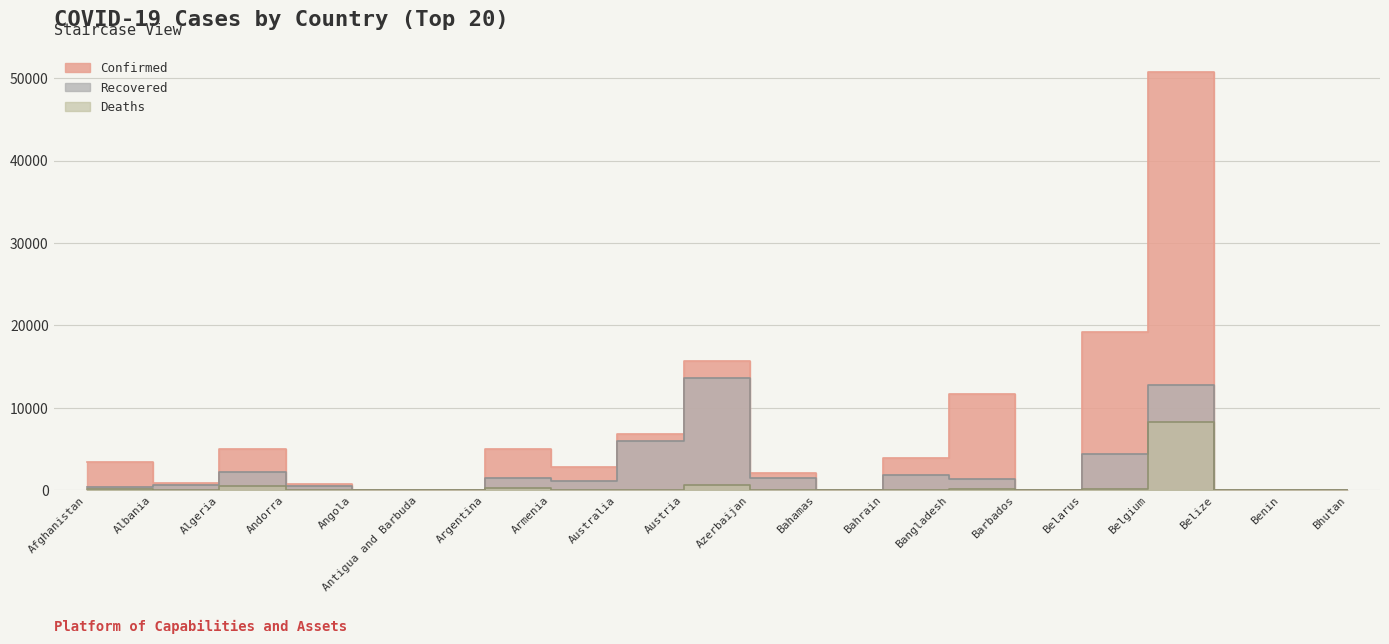

At Belarus, list the series in order from smallest to largest.

Deaths, Recovered, Confirmed